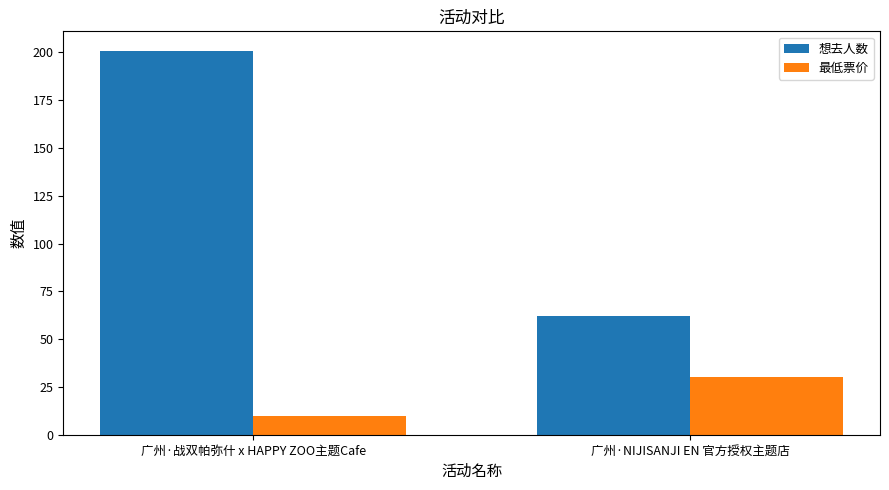

What is the total value across all series at 广州·NIJISANJI EN 官方授权主题店?

92